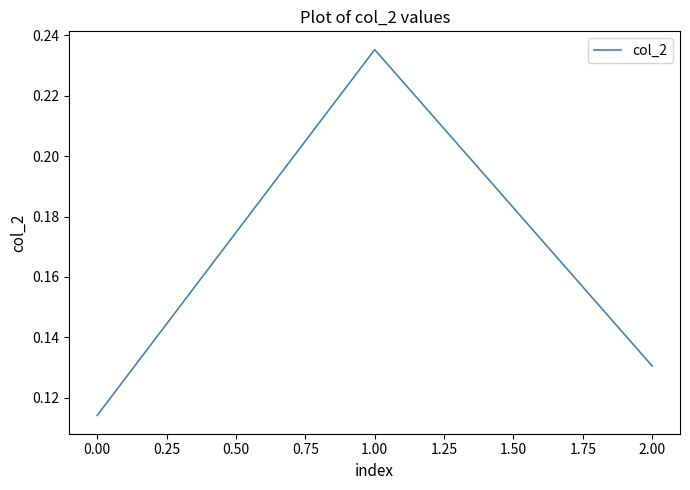

How many series are shown in this chart?

1